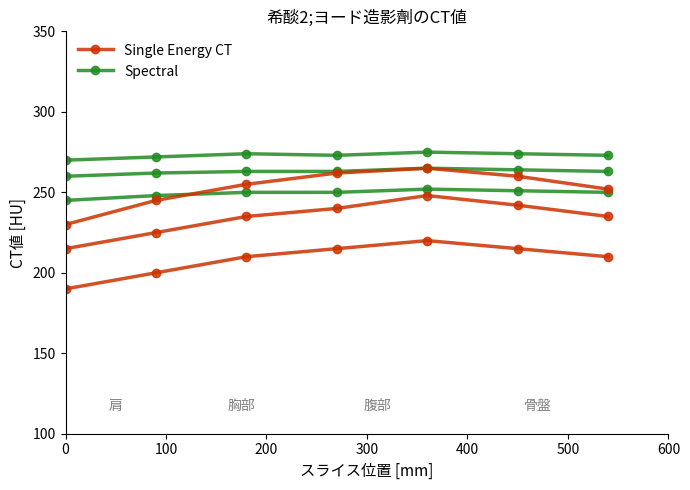

How many interior local peaks does the Spectral series have?

1